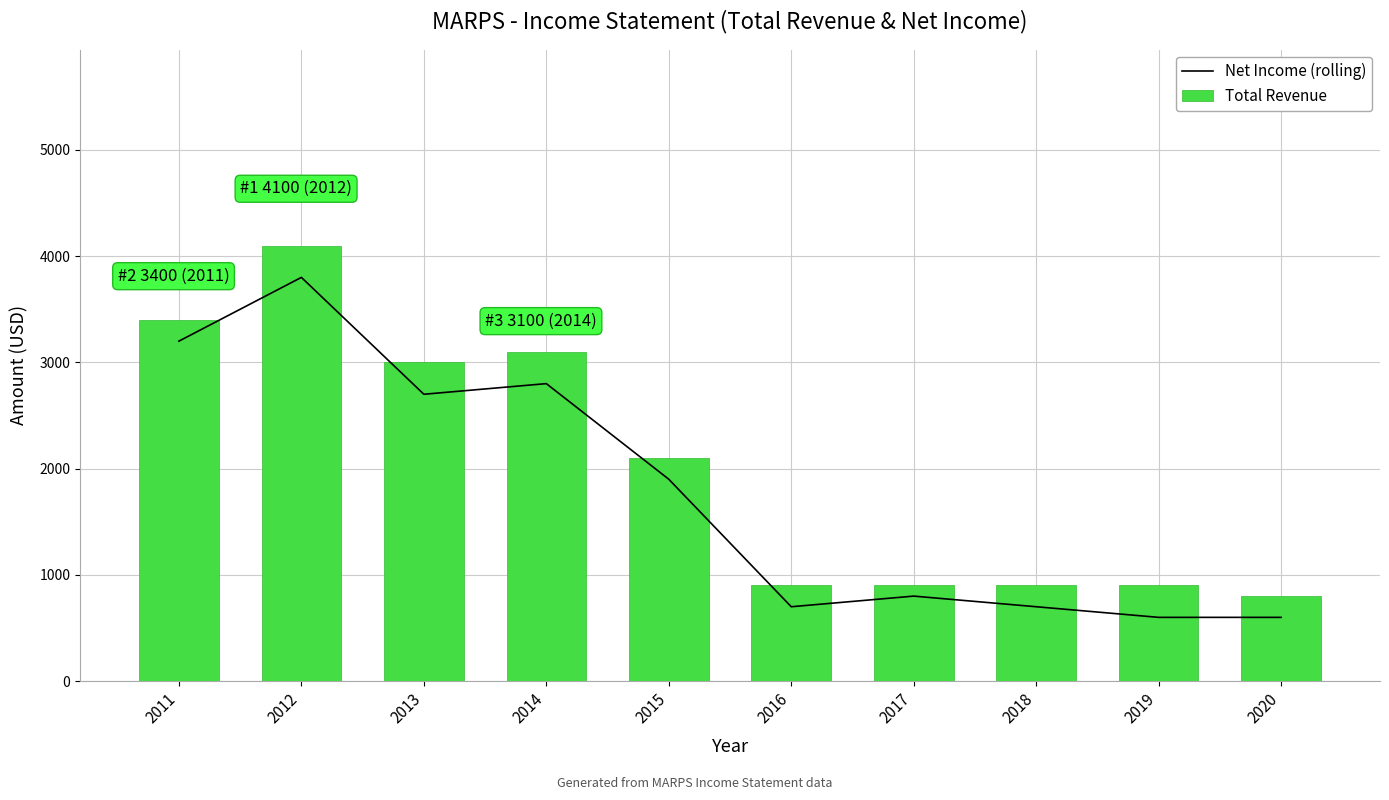

What is the difference between the second highest and minimum values in the Total Revenue series?

2600